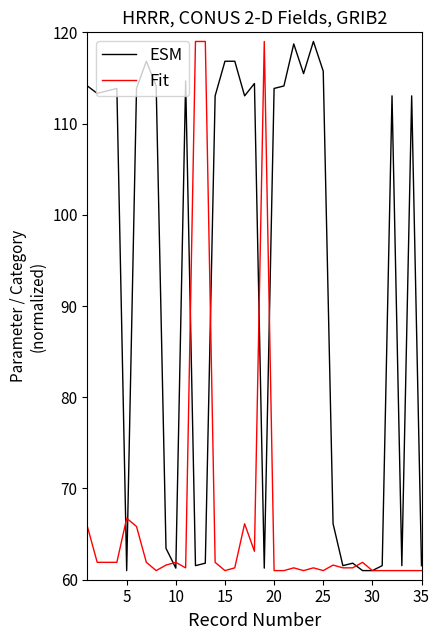

At how many categories does at least one series exceed 103?

24